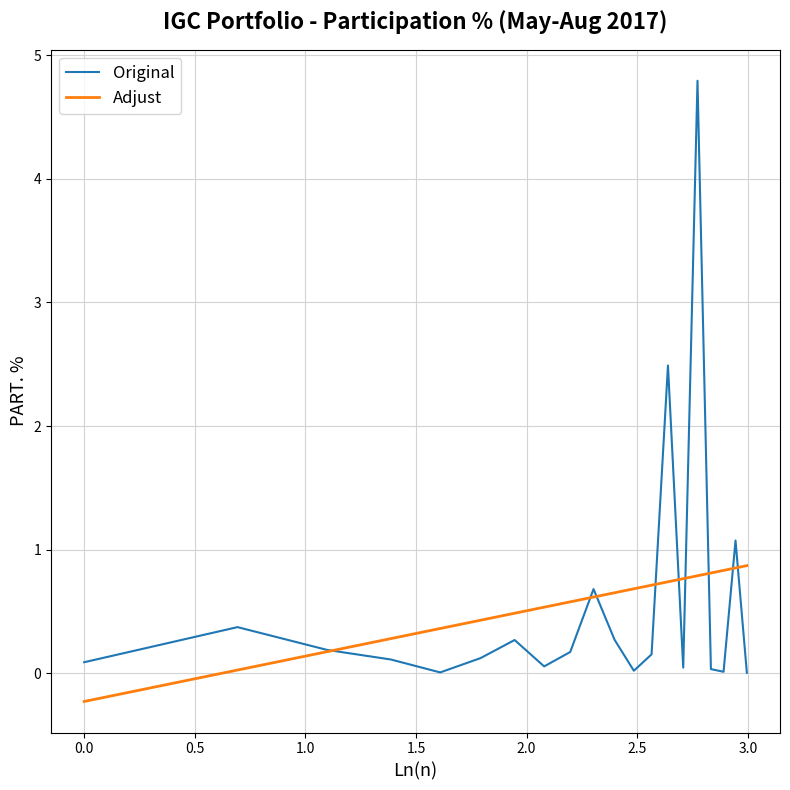

Which series has the largest range (max minus min)?

Original